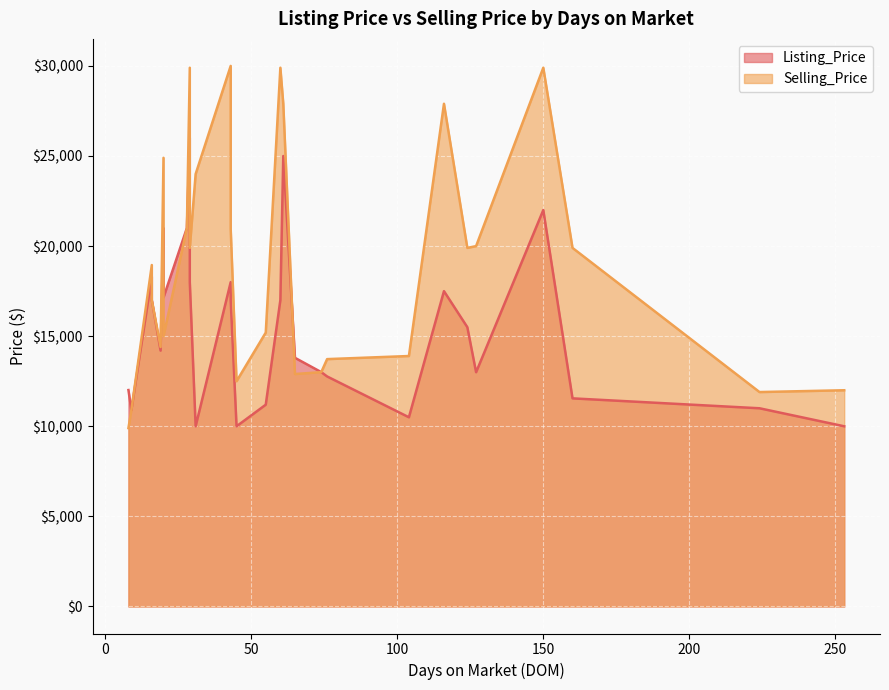

How many times do Selling_Price and Listing_Price cross each other?

6